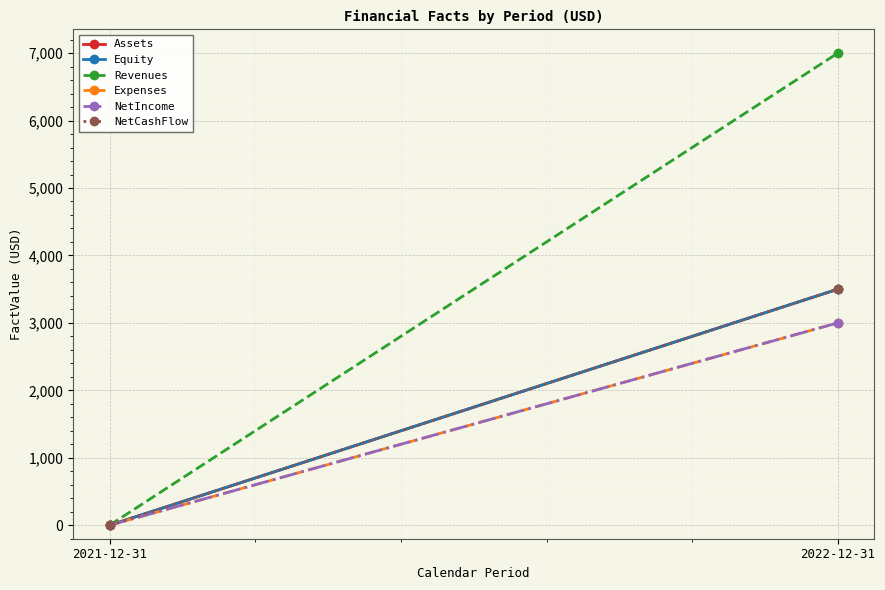

List the series in order of their peak value, highest first.

Revenues, Assets, Equity, NetCashFlow, Expenses, NetIncome